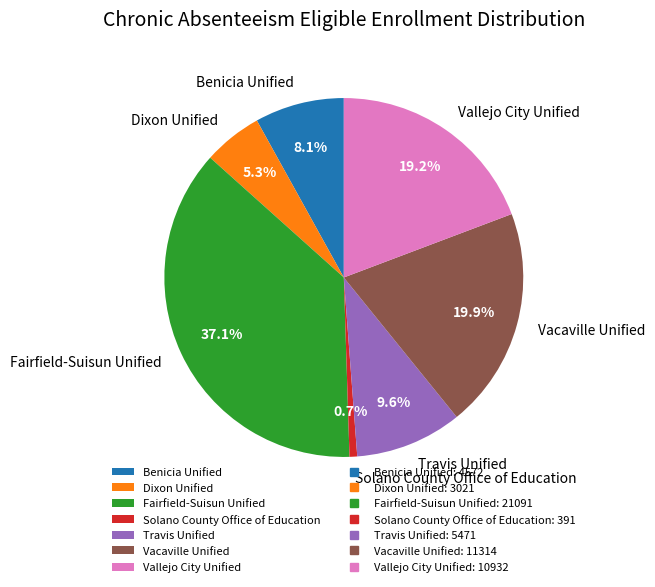

What is the total percentage of Fairfield-Suisun Unified and Benicia Unified?

45.2%